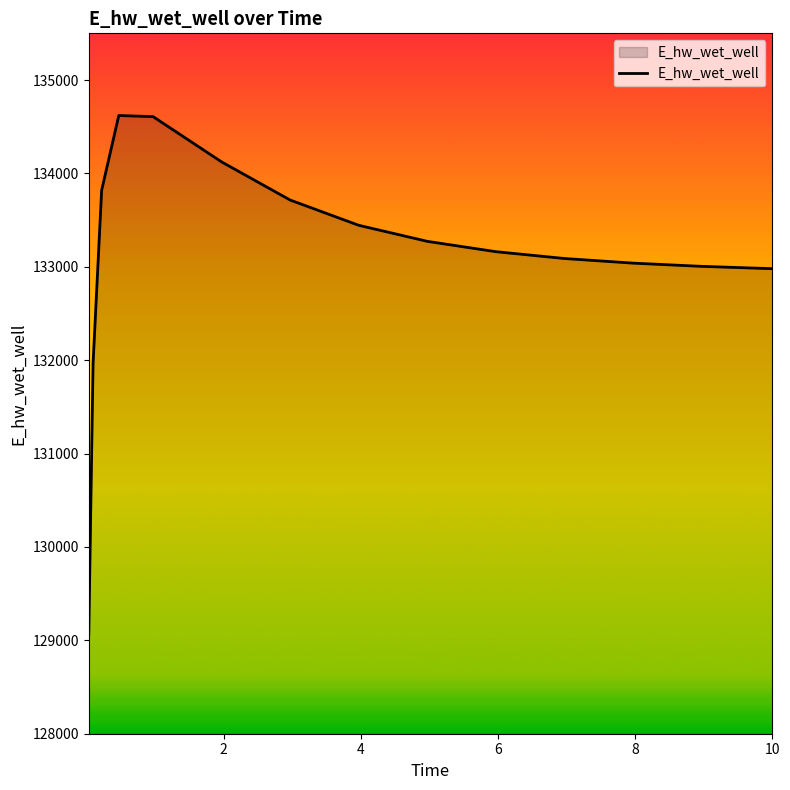

What is the maximum value shown in the chart?

134620.0